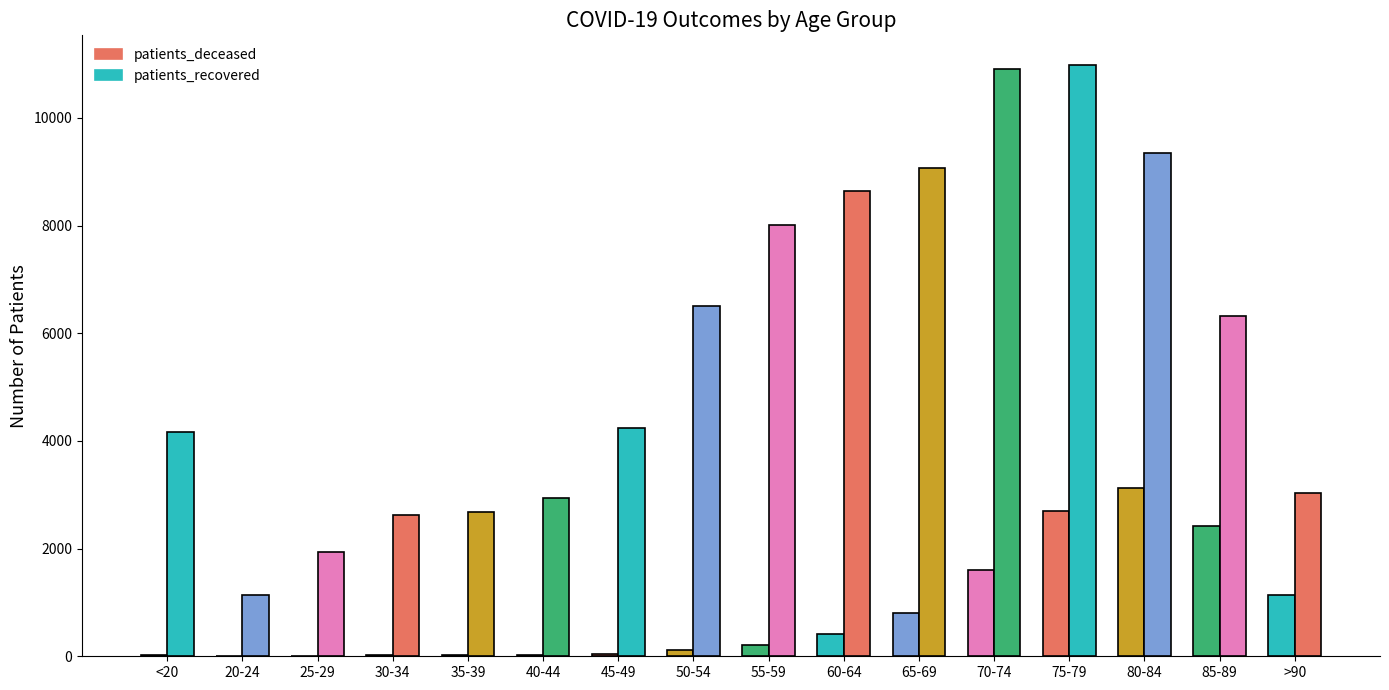

Is the value of patients_recovered at 70-74 greater than the value of patients_deceased at 45-49?

Yes